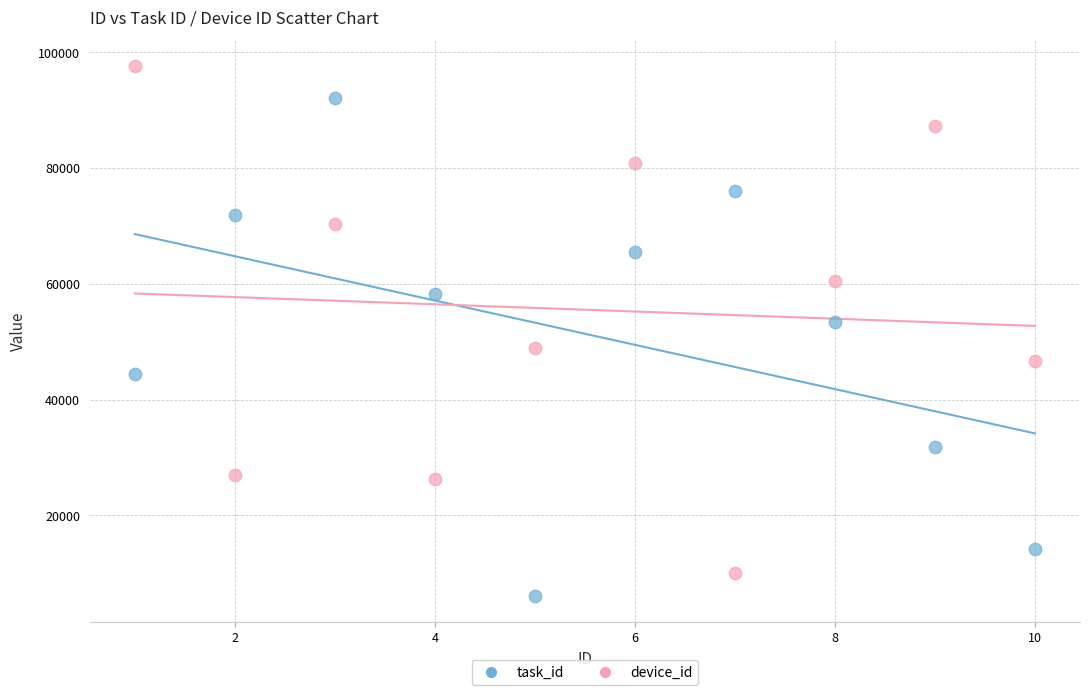

Which series contains the highest Y value?

device_id